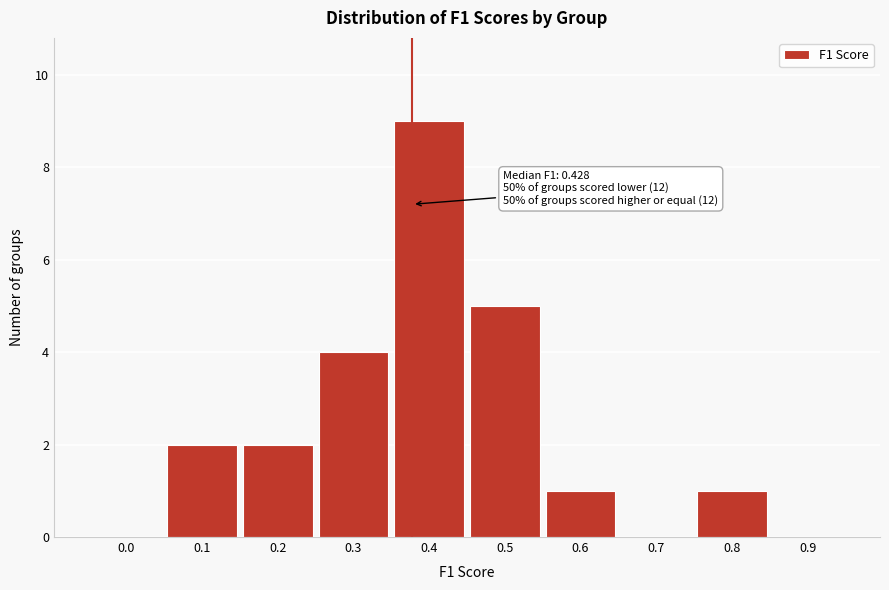

Reading left to right, list all the values displayed in this chart.

0.0=0	0.1=2	0.2=2	0.3=4	0.4=9	0.5=5	0.6=1	0.7=0	0.8=1	0.9=0